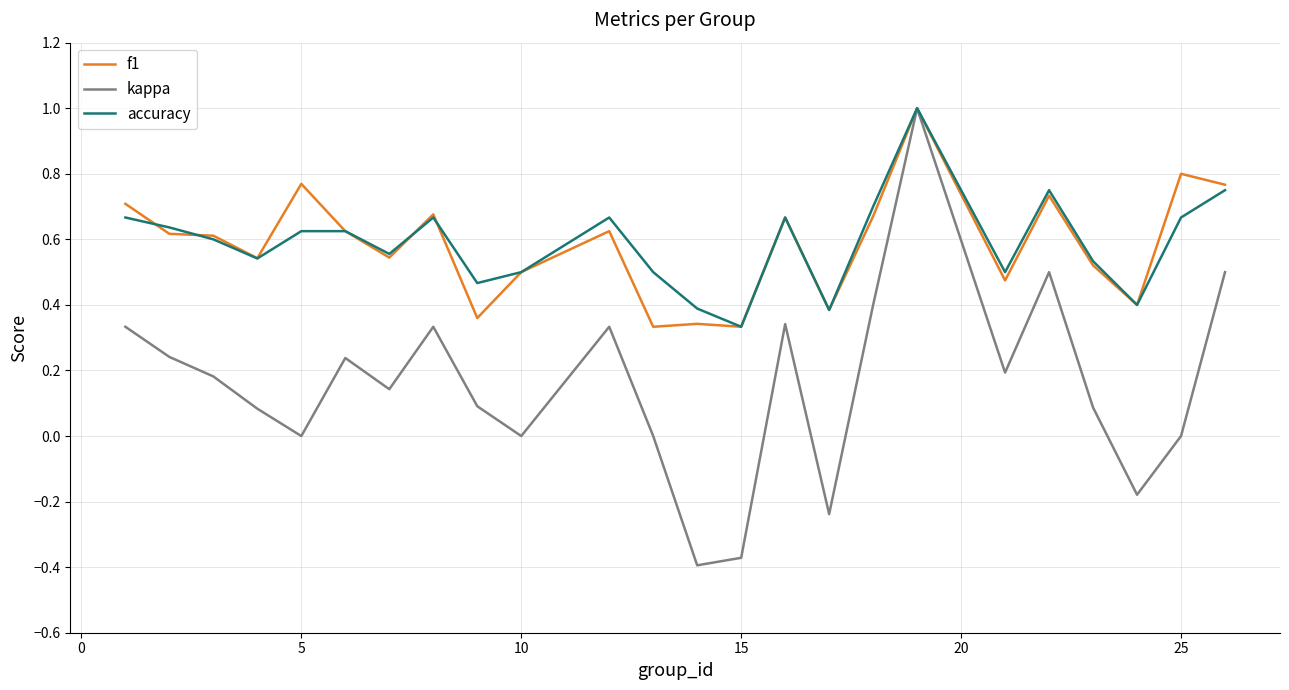

What is the highest value of the f1 series?

1.0